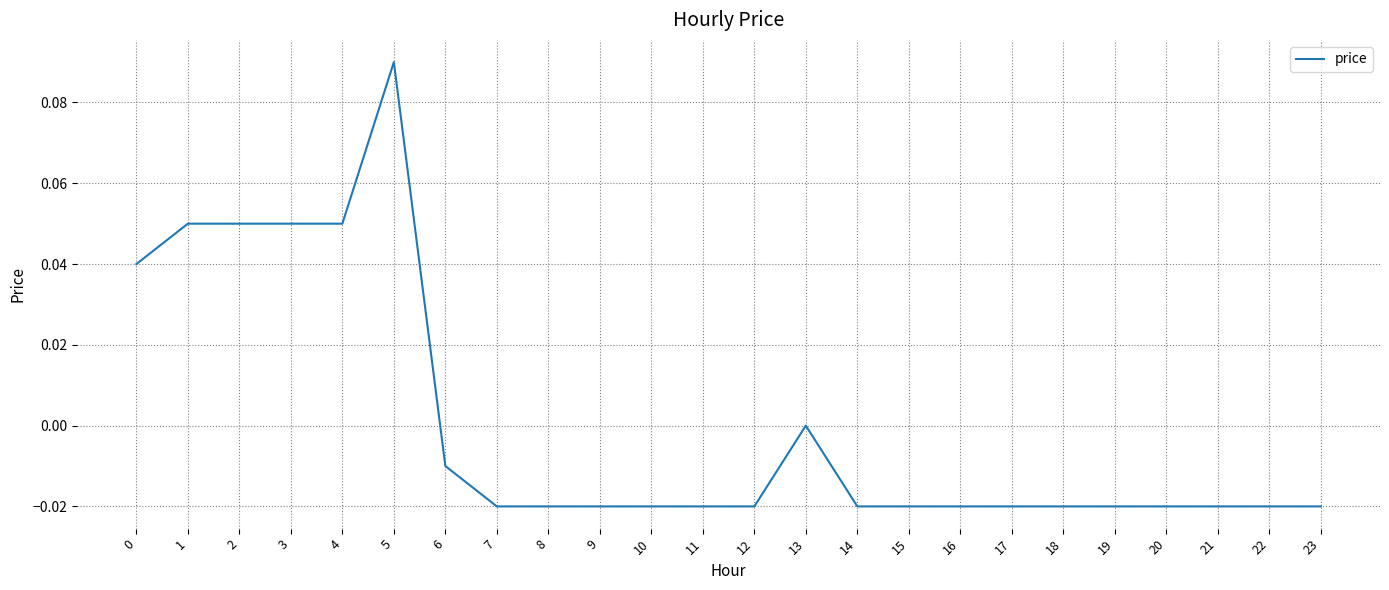

Which label corresponds to the largest value in the chart?

5